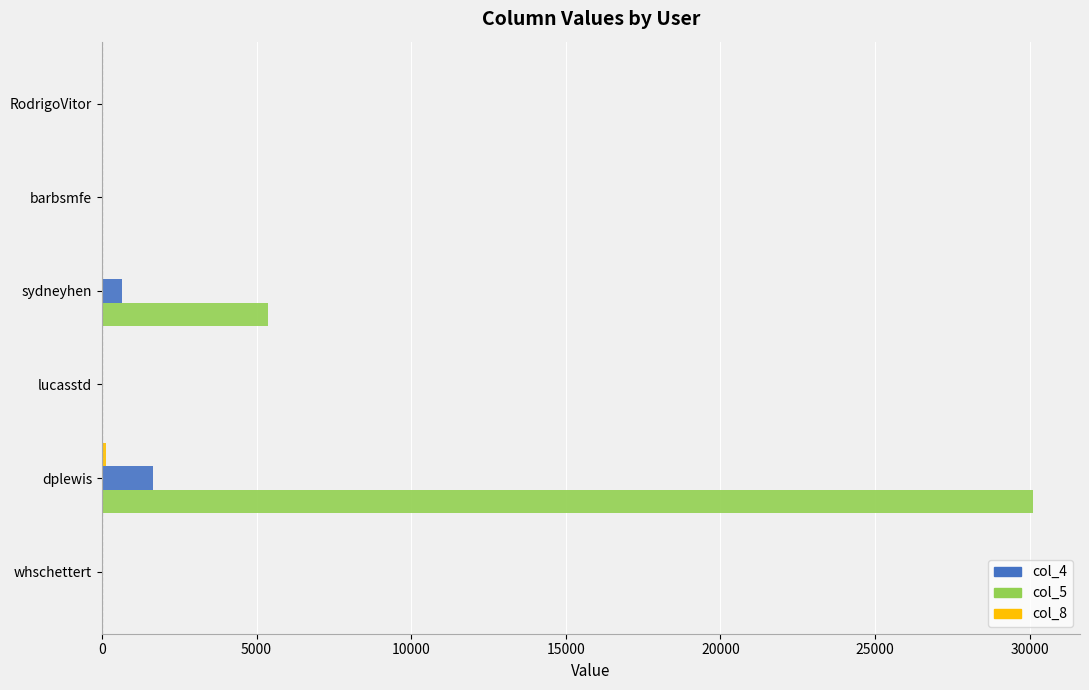

Which series has the largest range (max minus min)?

col_5